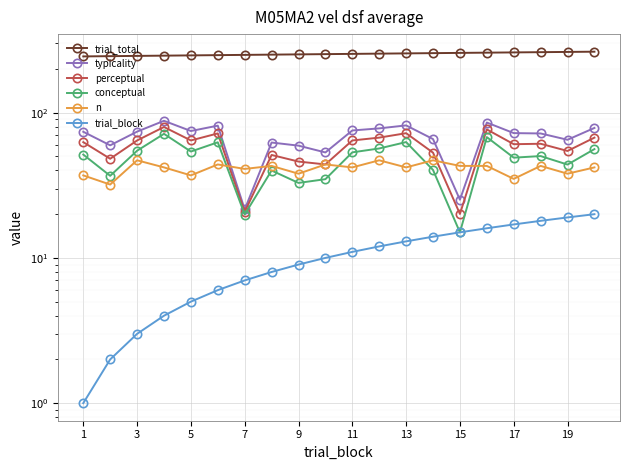

What is the difference between the maximum and minimum values in the trial_total series?

19.0